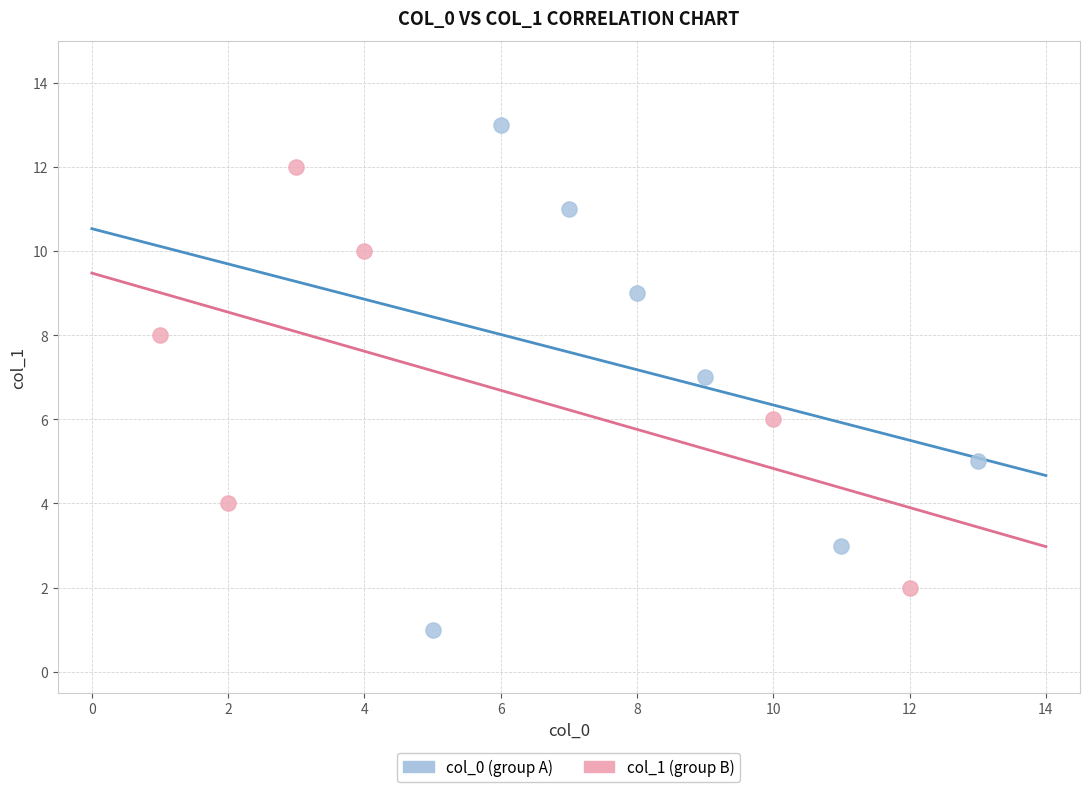

What are all the series names shown in the legend?

col_0 (group A), col_1 (group B)